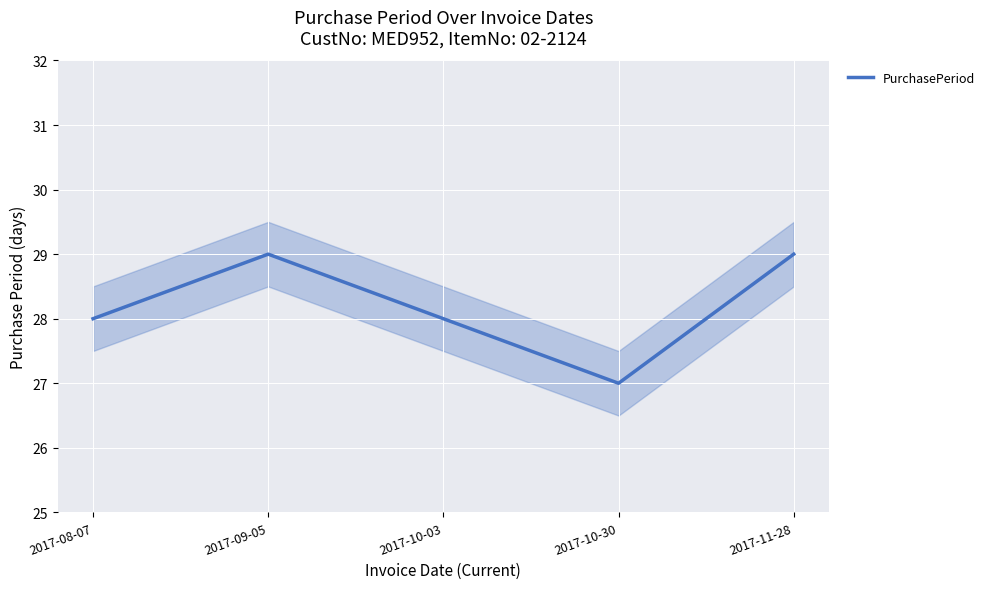

What is the sum of the values at 2017-11-28 and 2017-09-05?

58